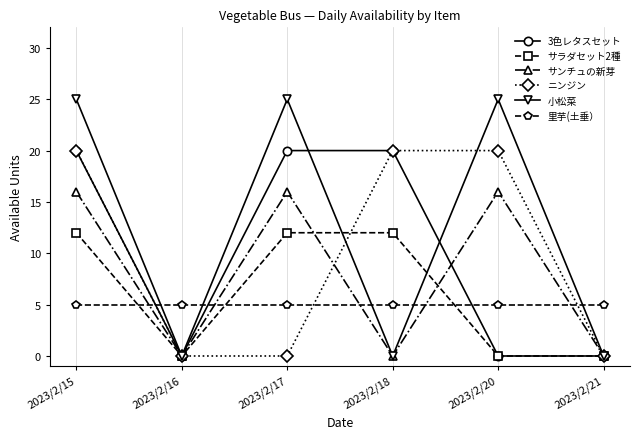

What is the greatest value displayed?

25